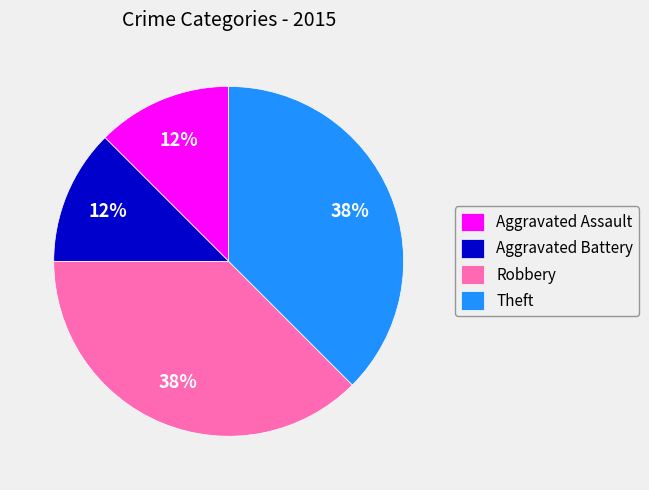

What is the ratio of the value at Aggravated Assault to the value at Robbery?

0.3